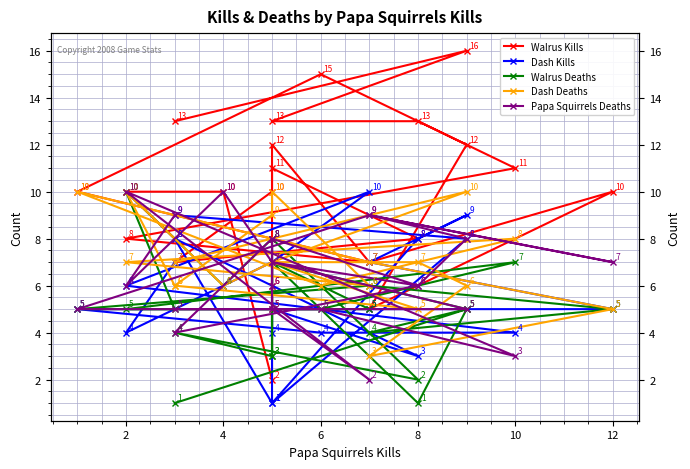

After their last crossing, which series has the higher values: Dash Deaths or Dash Kills?

Dash Kills